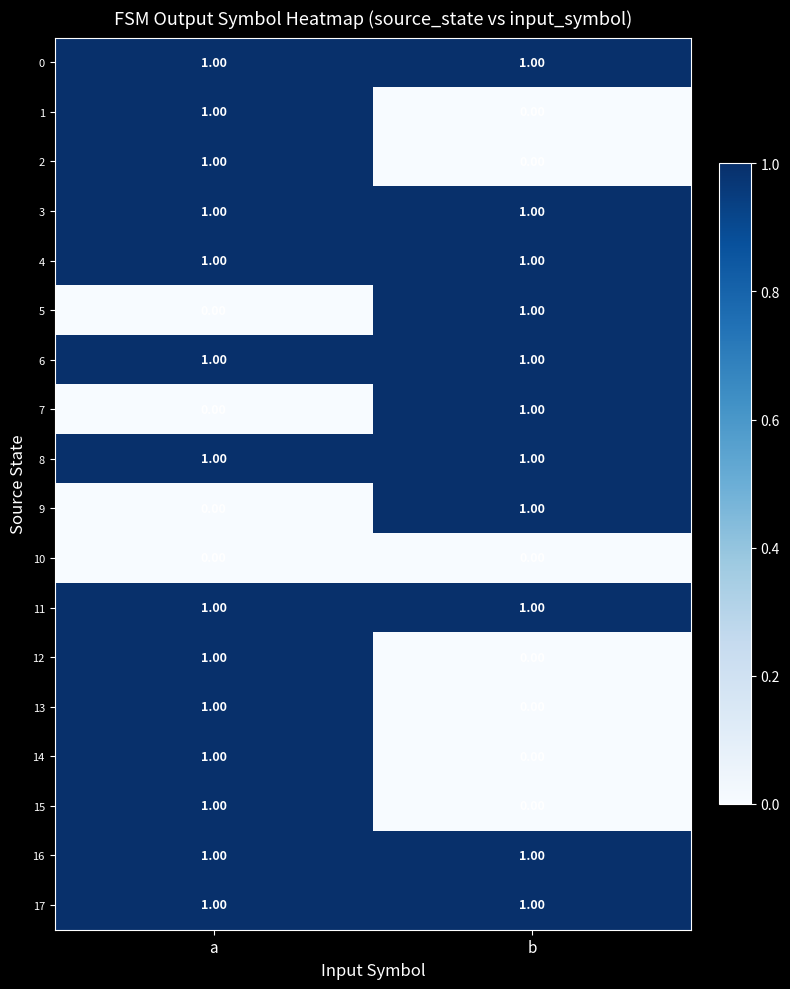

Count the number of categories in the chart.

2